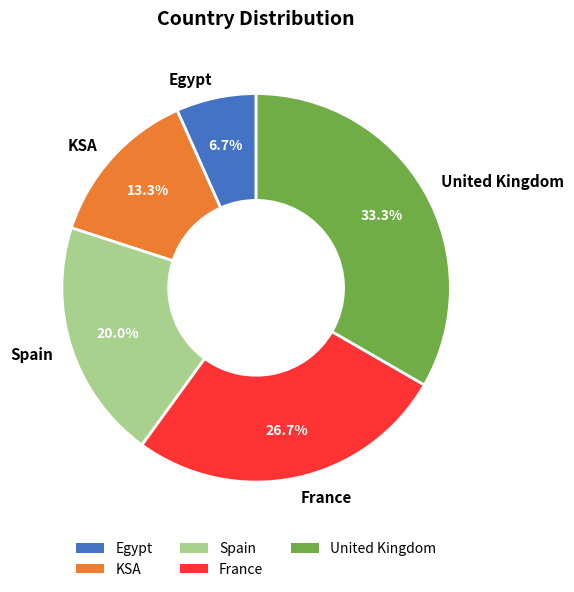

To the nearest percent, what is the difference between the largest and smallest slice percentages?

27%